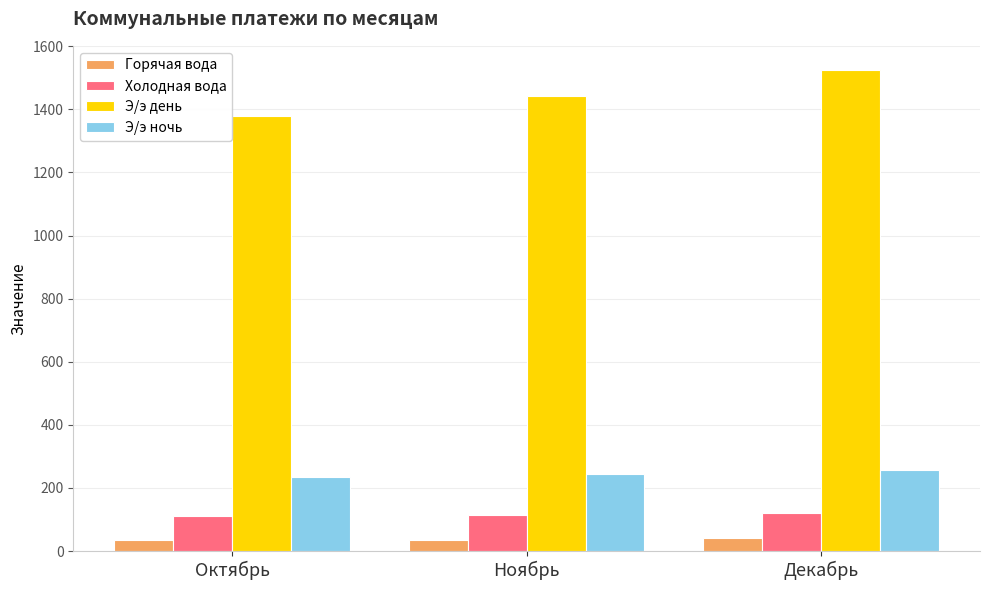

The value of Э/э ночь at Октябрь is 163. True or false?

False